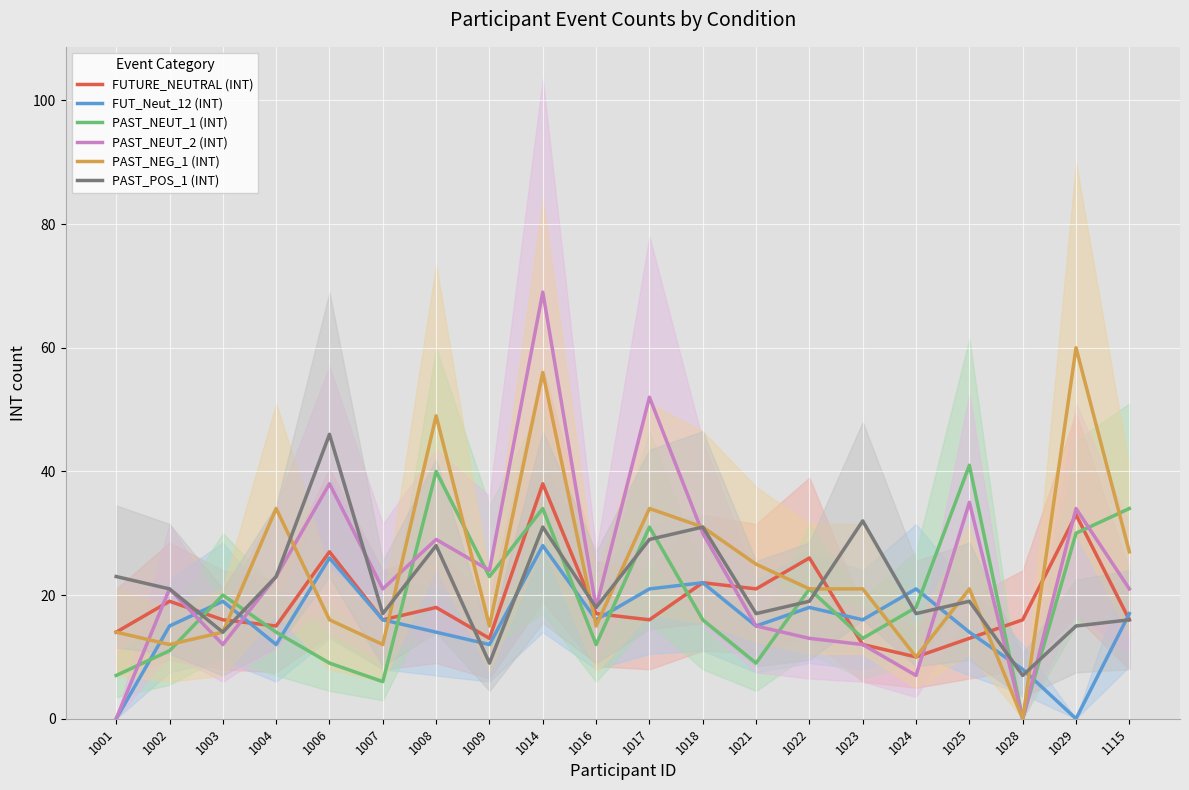

How many values in the FUTURE_NEUTRAL (INT) series exceed 16?

9